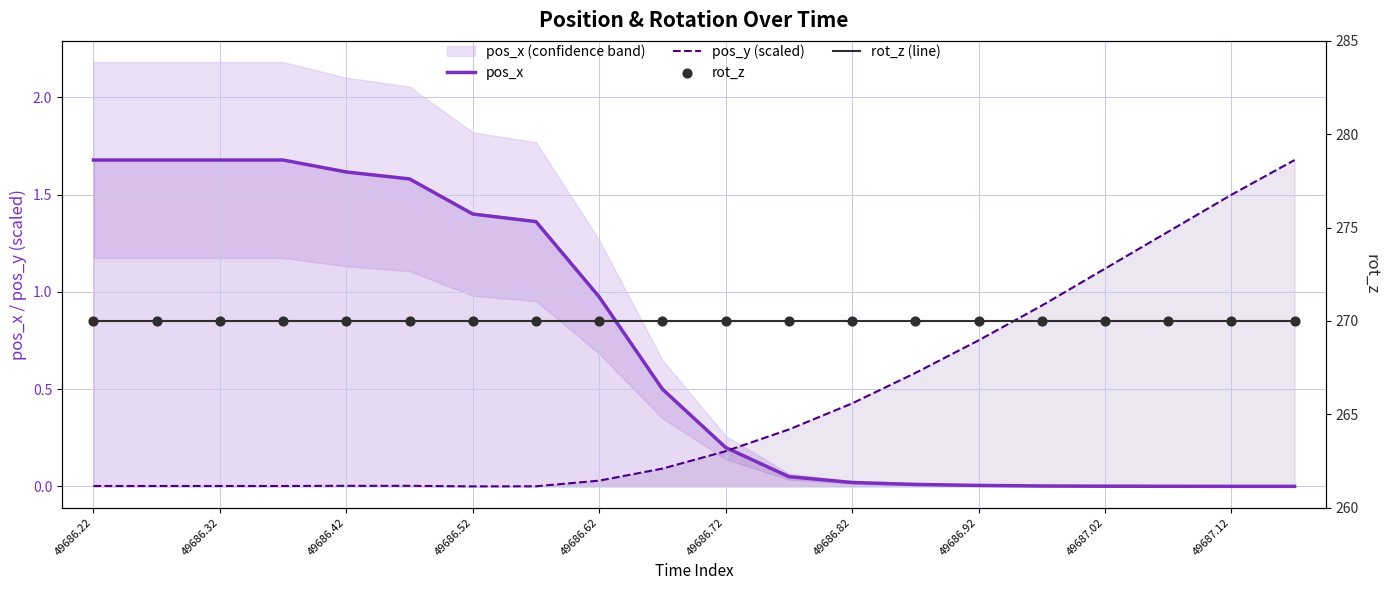

At which category is the sum across all series the highest?

49686.22